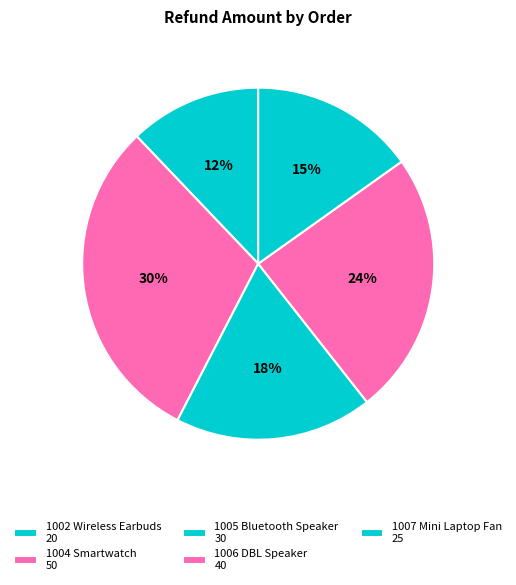

How many segments does this pie chart have?

5